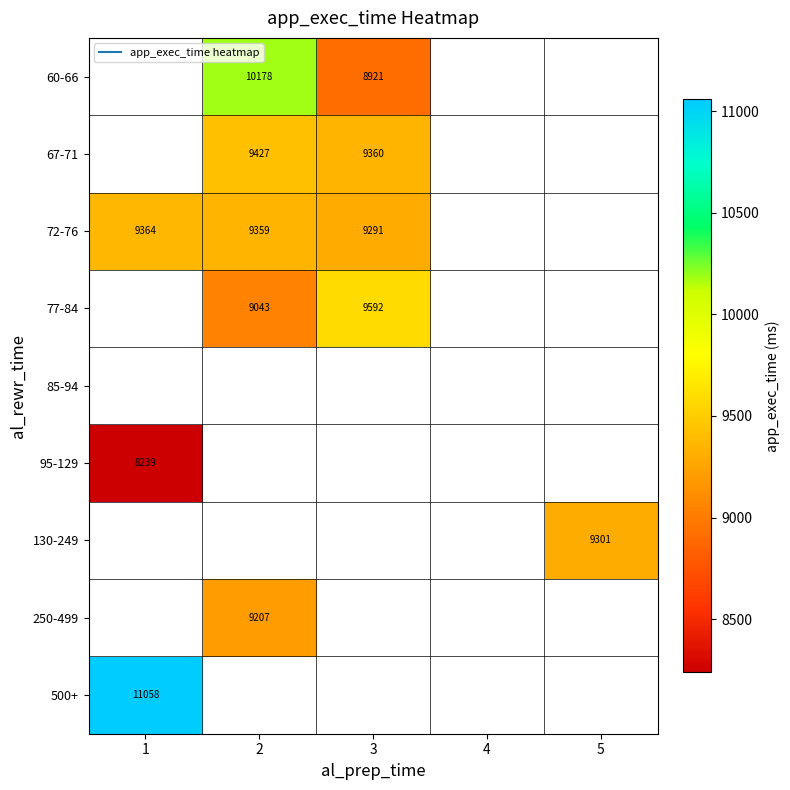

True or false: 500+ has a value of 11058.0 at 1.

True